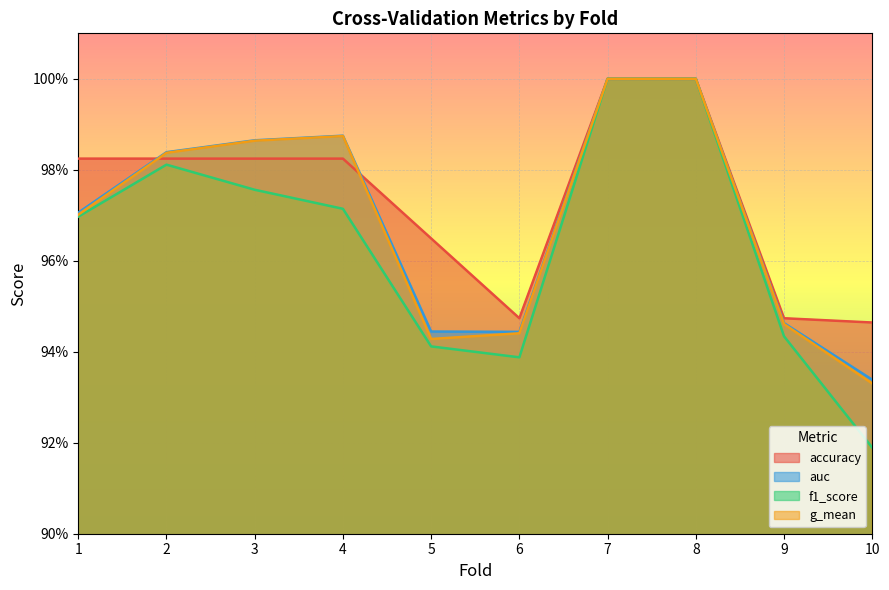

The value of accuracy at 5 is 1.6. True or false?

False